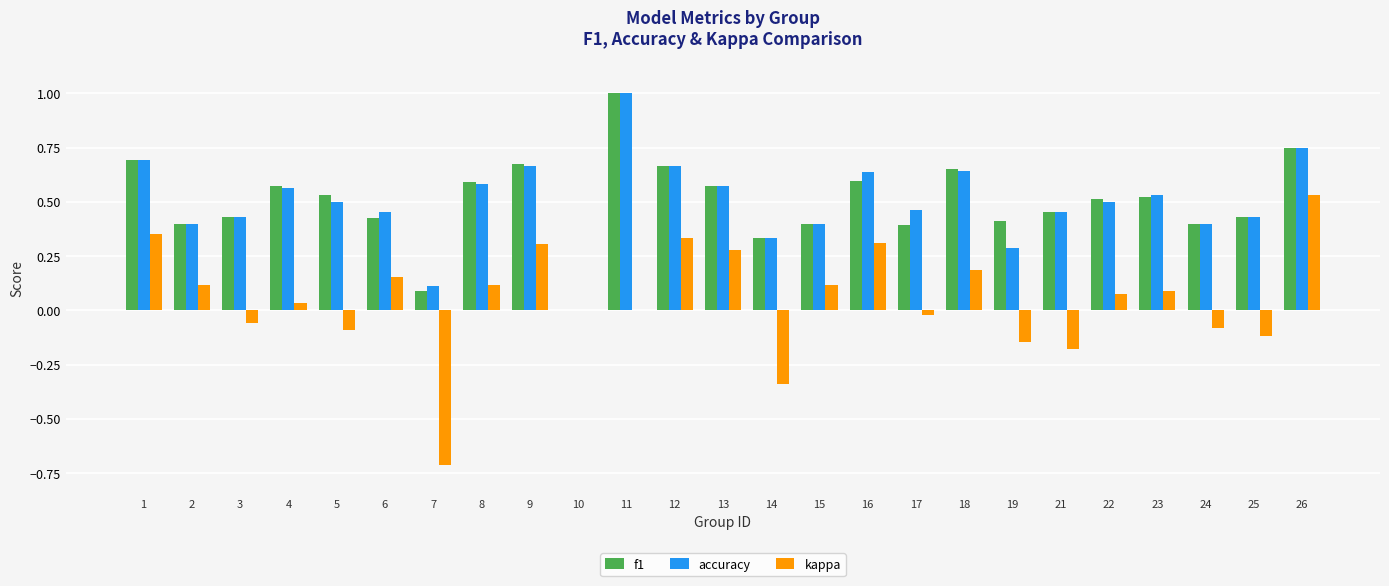

What is the sum of all f1 values?

12.5